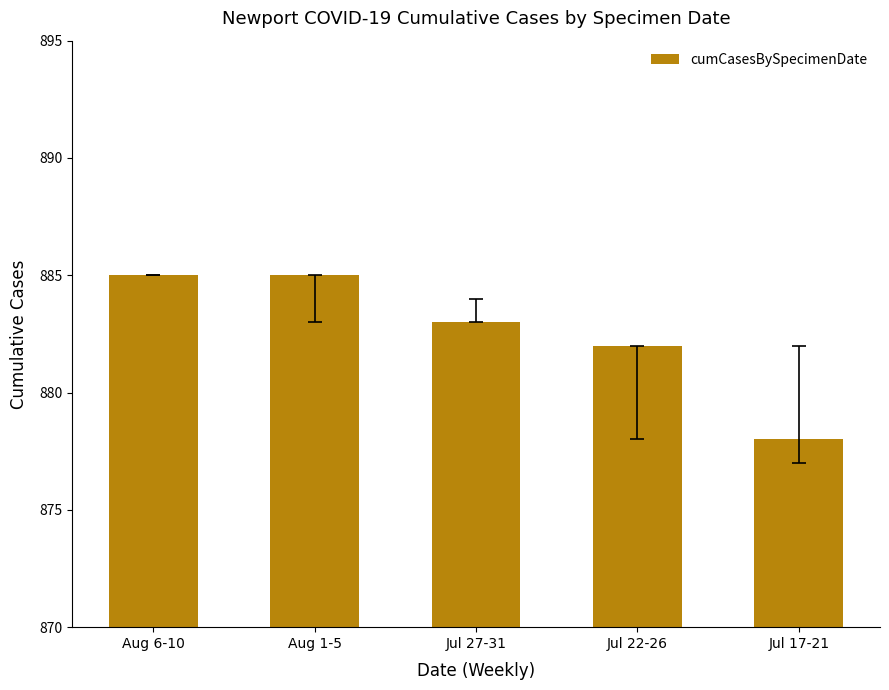

Reading right to left, transcribe all the data shown in this chart.

Jul 17-21=878	Jul 22-26=882	Jul 27-31=883	Aug 1-5=885	Aug 6-10=885